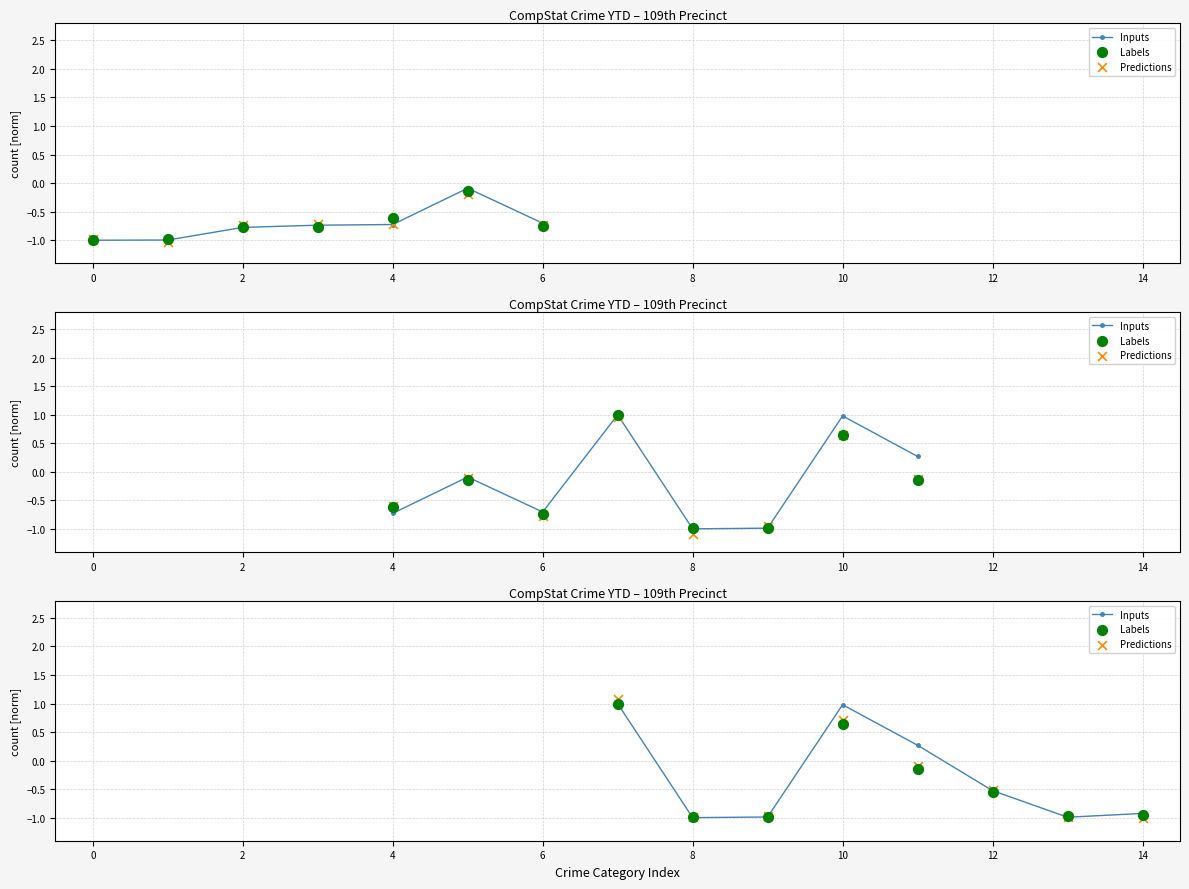

What are all the series names shown in the legend?

Inputs, Labels, Predictions